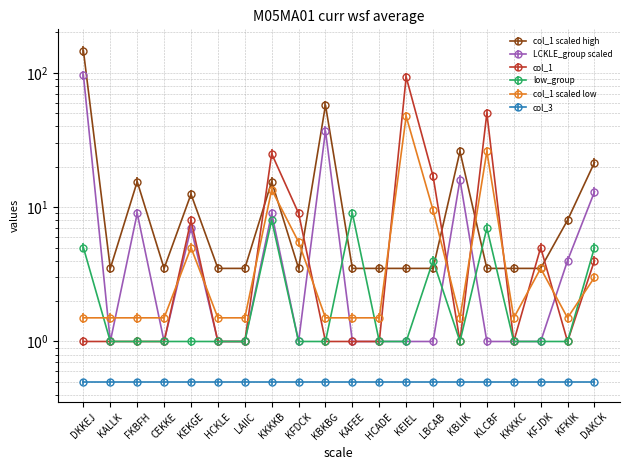

What is the value of the 9th point from the left?

9